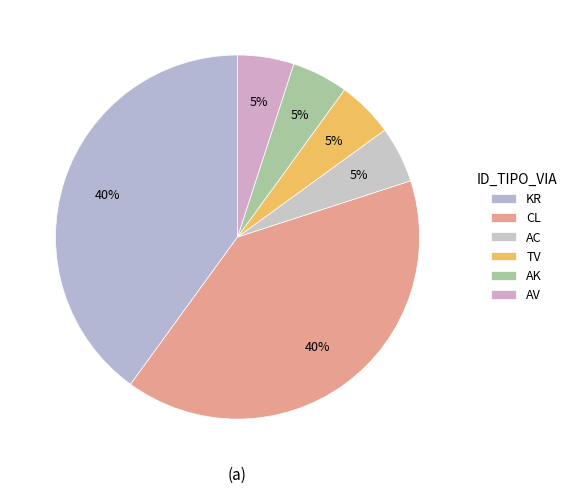

Does CL represent more than half of the total?

No